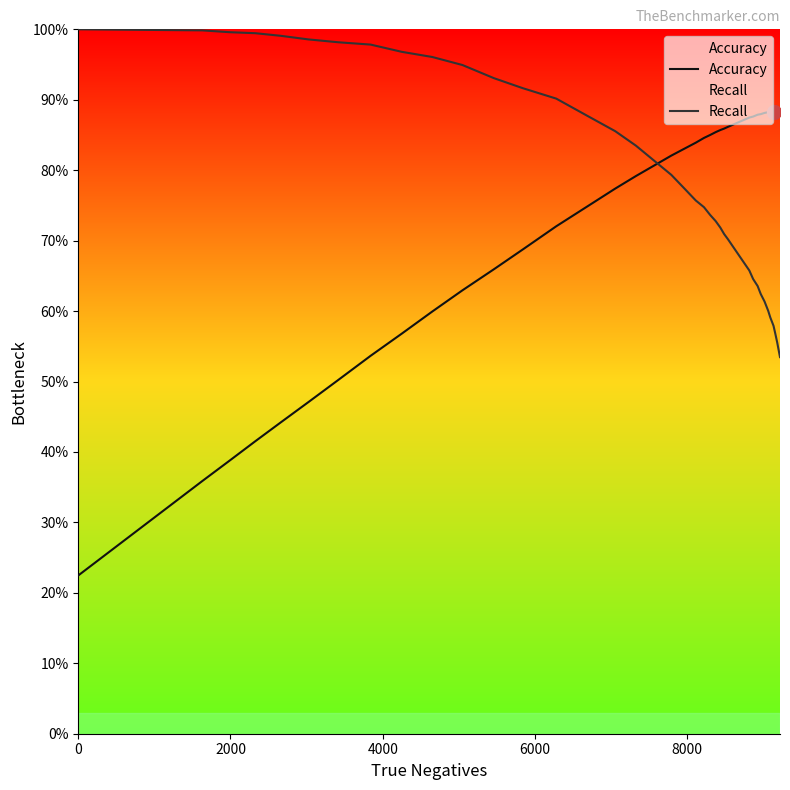

What are all the series names shown in the legend?

Accuracy, Recall